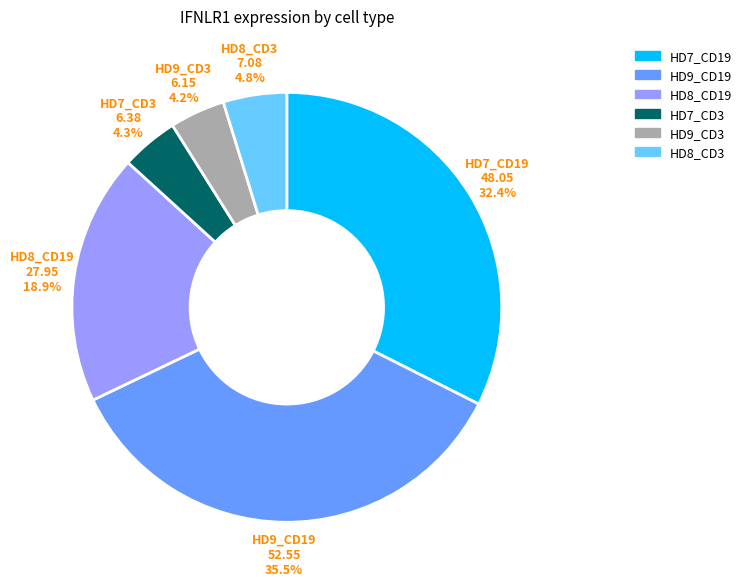

Which has a higher value, HD8_CD3 or HD9_CD3?

HD8_CD3